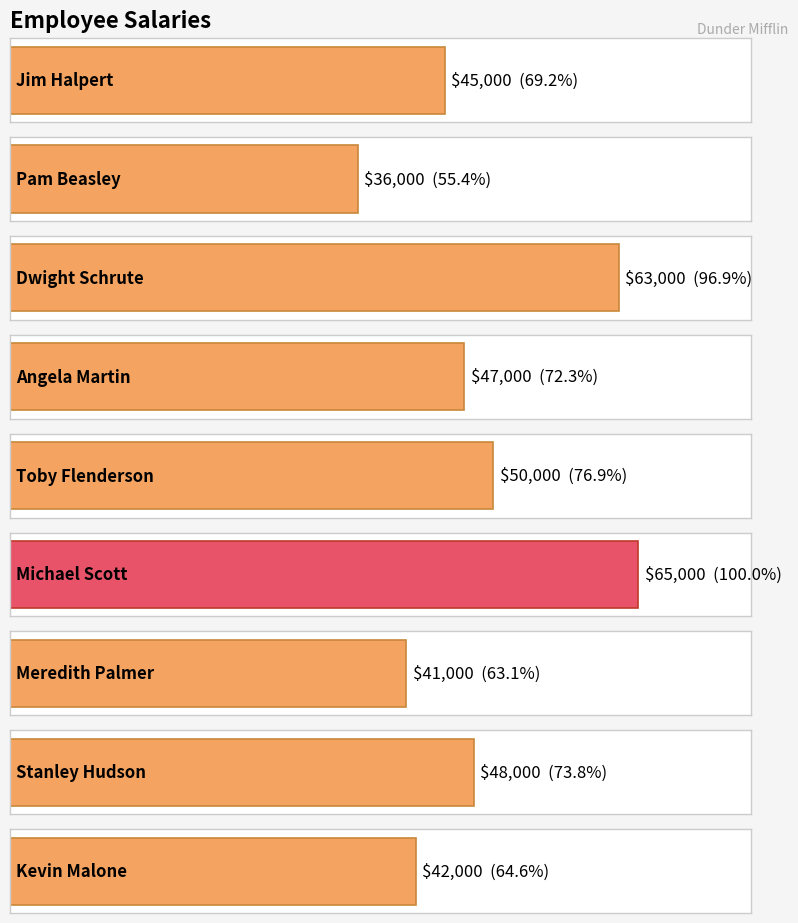

Count the number of categories in the chart.

9